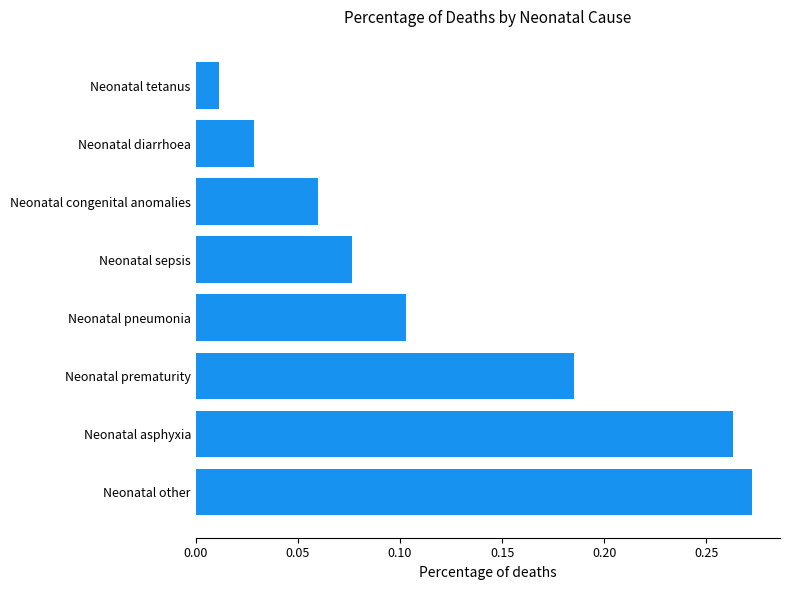

Which label corresponds to the largest value in the chart?

Neonatal other